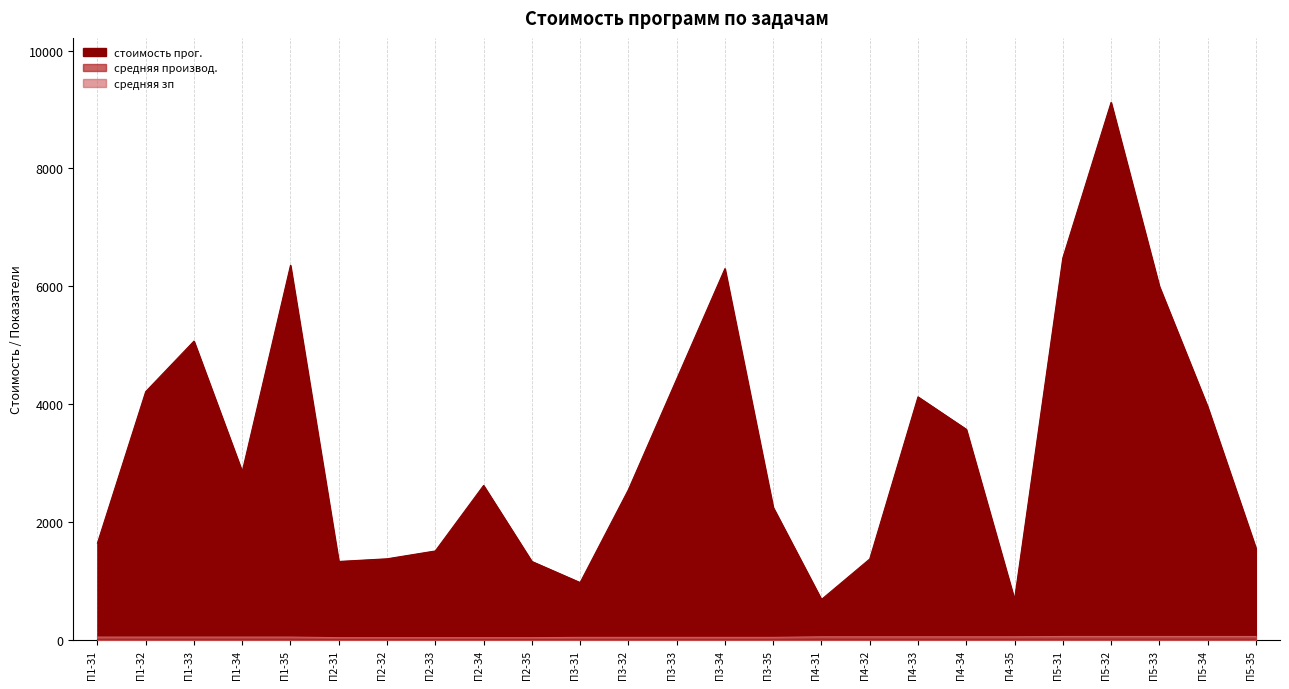

Reading left to right, list all the values displayed in this chart.

стоимость прог.: П1-З1=1643	П1-З2=4214	П1-З3=5071	П1-З4=2857	П1-З5=6357	П2-З1=1333	П2-З2=1378	П2-З3=1511	П2-З4=2622	П2-З5=1333	П3-З1=975	П3-З2=2550	П3-З3=4425	П3-З4=6300	П3-З5=2250	П4-З1=688	П4-З2=1375	П4-З3=4125	П4-З4=3575	П4-З5=688	П5-З1=6480	П5-З2=9120	П5-З3=6000	П5-З4=3960	П5-З5=1560
средняя производ.: П1-З1=7	П1-З2=7	П1-З3=7	П1-З4=7	П1-З5=7	П2-З1=9	П2-З2=9	П2-З3=9	П2-З4=9	П2-З5=9	П3-З1=6	П3-З2=6	П3-З3=6	П3-З4=6	П3-З5=6	П4-З1=8	П4-З2=8	П4-З3=8	П4-З4=8	П4-З5=8	П5-З1=5	П5-З2=5	П5-З3=5	П5-З4=5	П5-З5=5
средняя зп: П1-З1=50	П1-З2=50	П1-З3=50	П1-З4=50	П1-З5=50	П2-З1=40	П2-З2=40	П2-З3=40	П2-З4=40	П2-З5=40	П3-З1=45	П3-З2=45	П3-З3=45	П3-З4=45	П3-З5=45	П4-З1=55	П4-З2=55	П4-З3=55	П4-З4=55	П4-З5=55	П5-З1=60	П5-З2=60	П5-З3=60	П5-З4=60	П5-З5=60